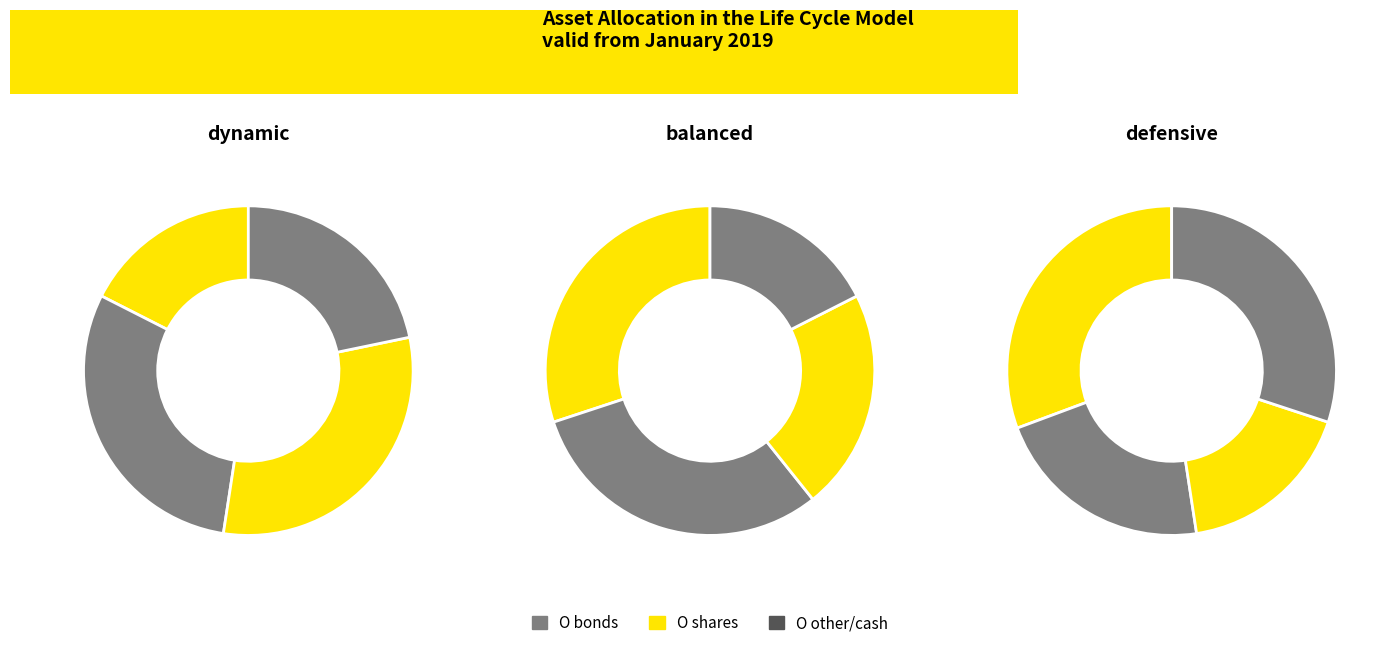

What is the smallest slice in the pie chart?

6